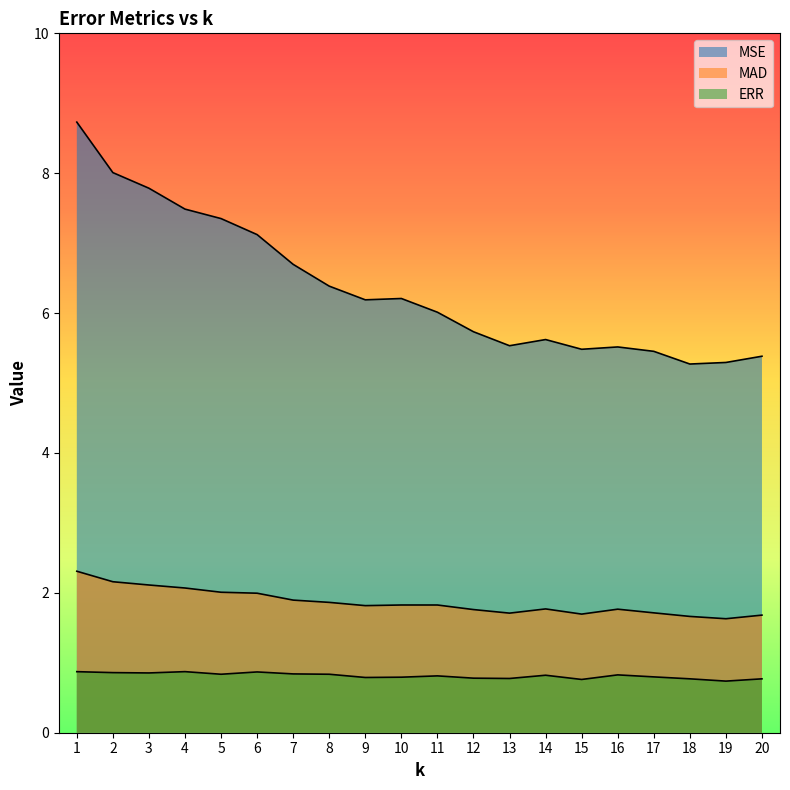

What is the spread (max minus min) of values at 2?

7.1